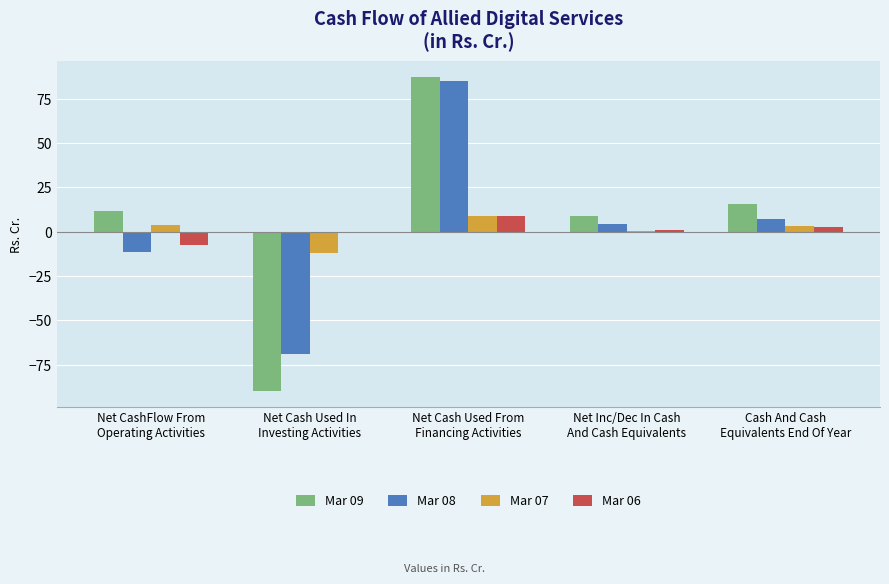

Which series has the largest total across all categories?

Mar 09